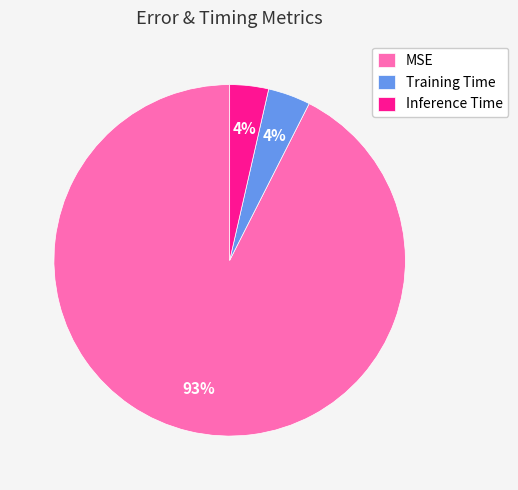

What is the largest slice in the pie chart?

MSE